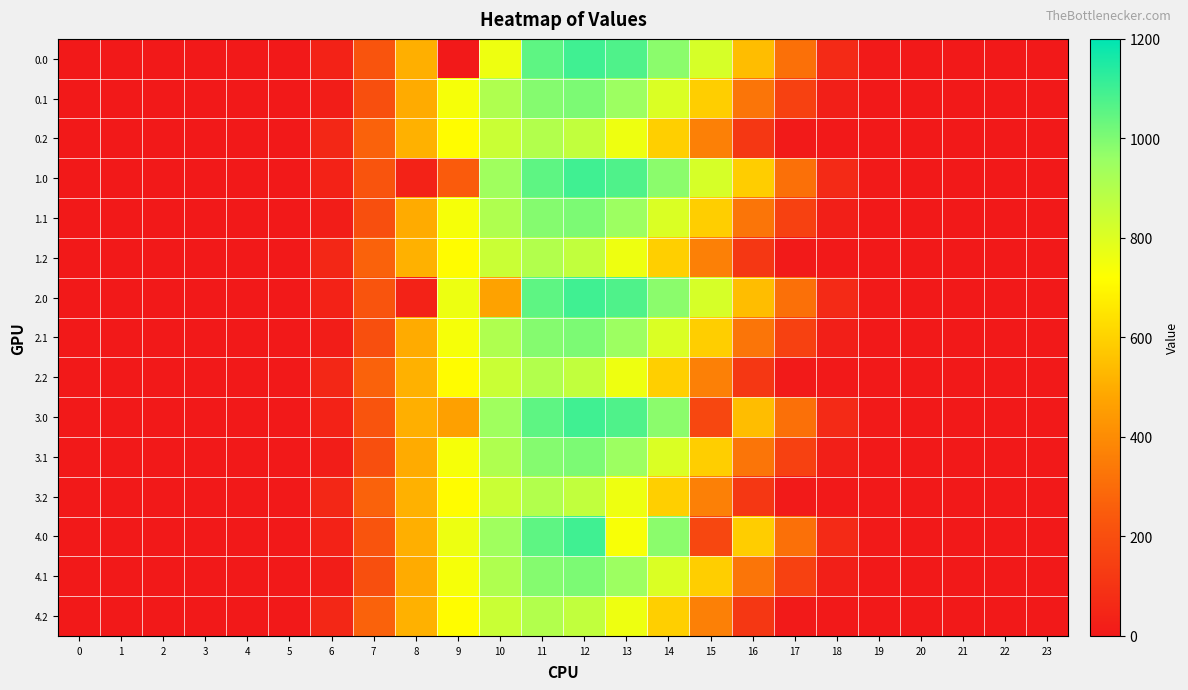

What is the spread (max minus min) of values at 14?

389.3